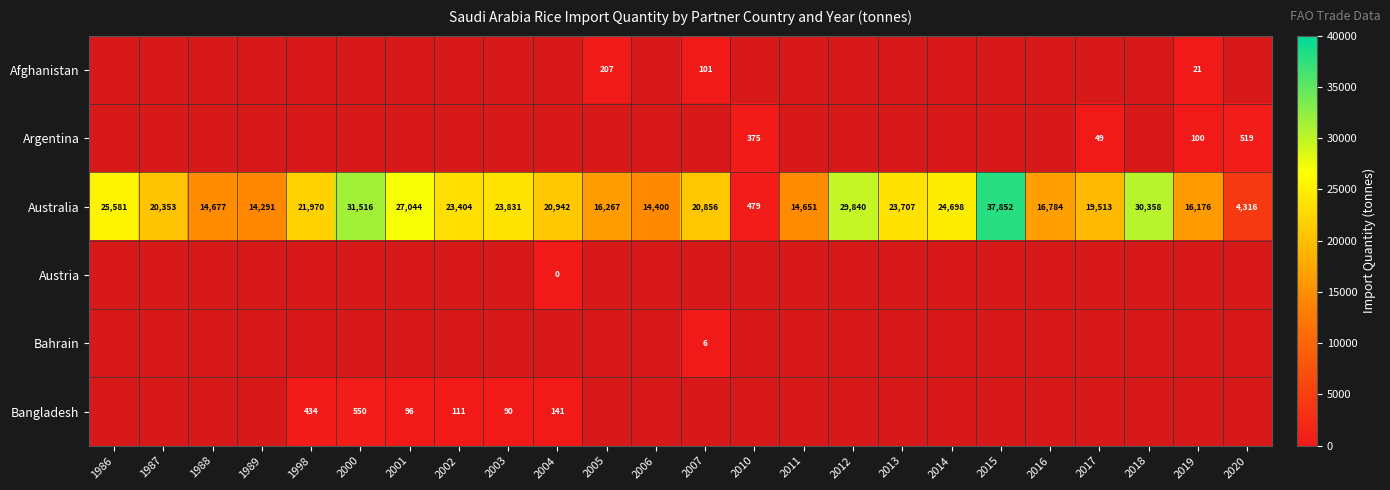

Is the value of Bahrain at 2007 greater than the value of Bangladesh at 1998?

No